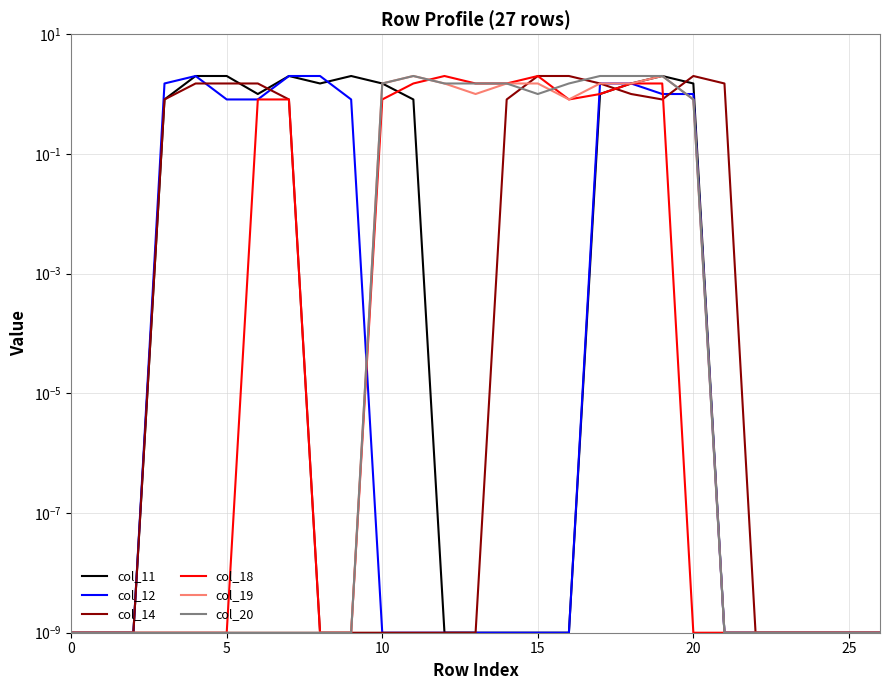

What is the label of the 8th point from the right?

19